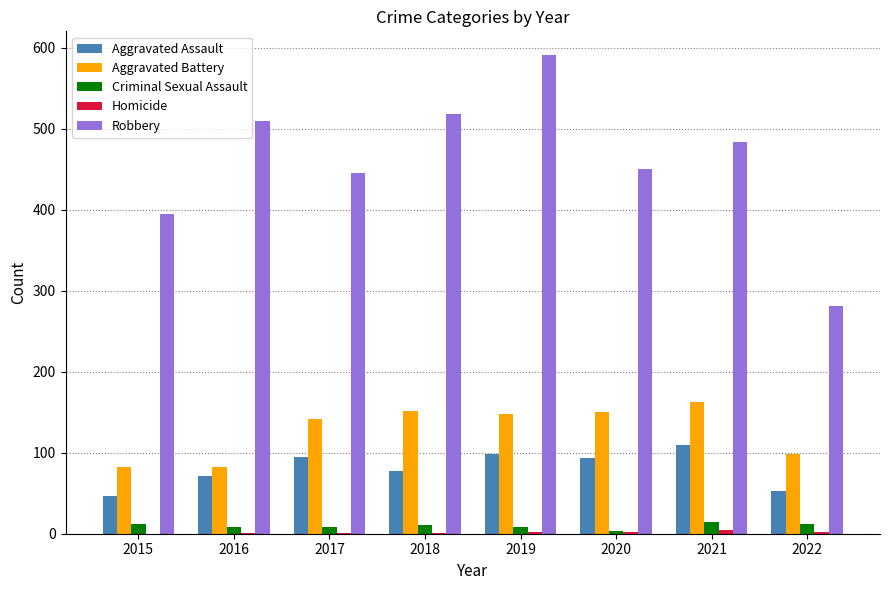

Is it true that Robbery equals 510 at 2016?

True